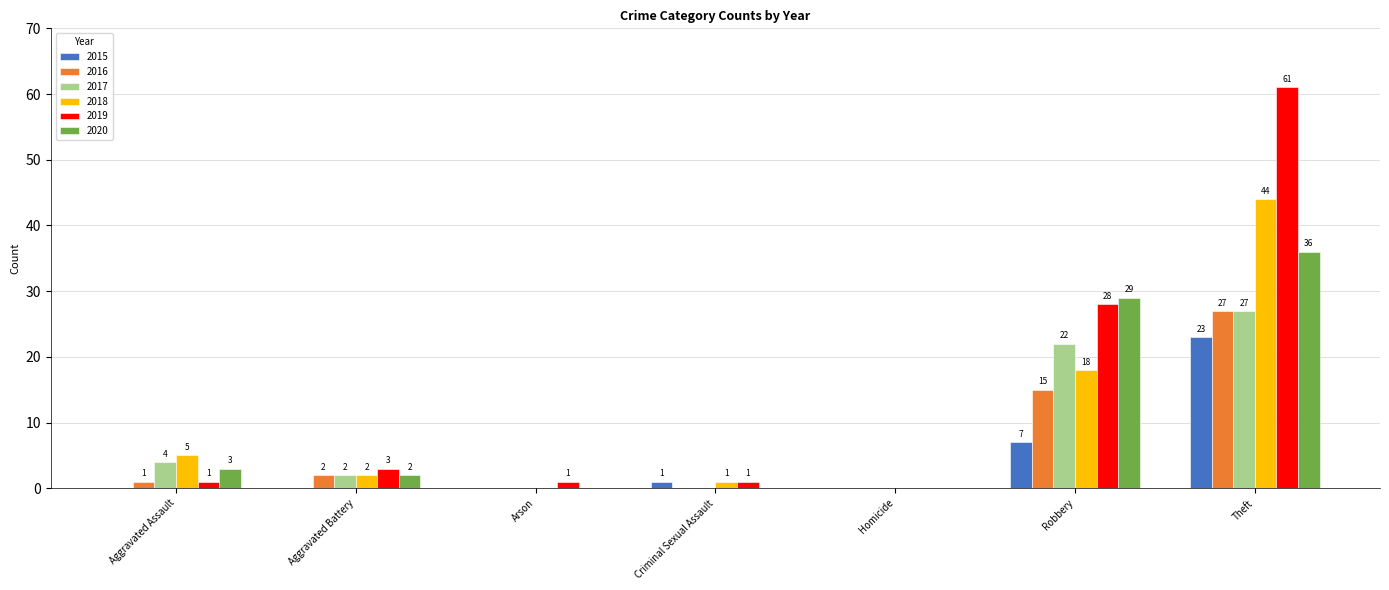

How many distinct data groups are displayed?

6